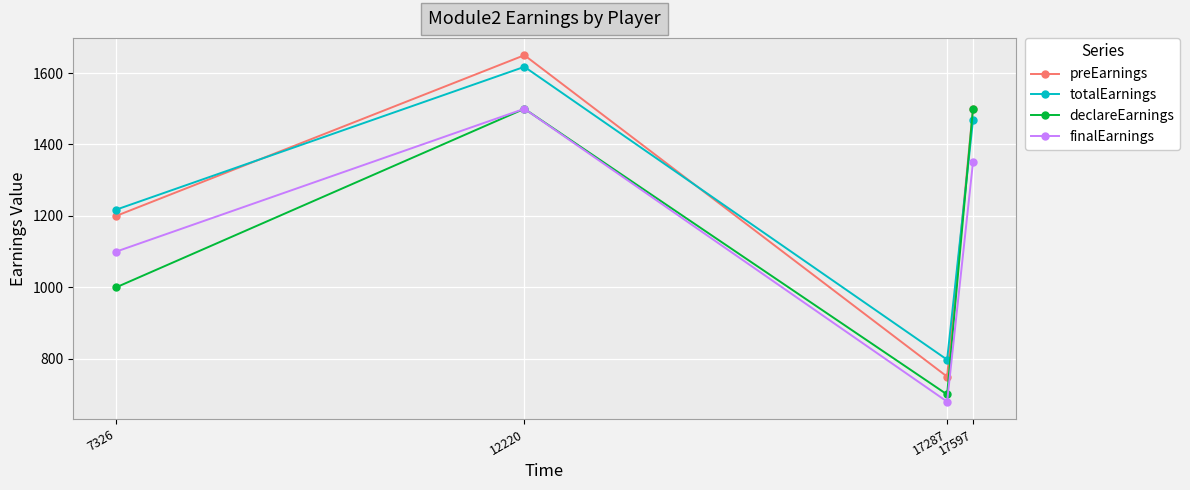

Is this an area chart (filled region under the line)?

No